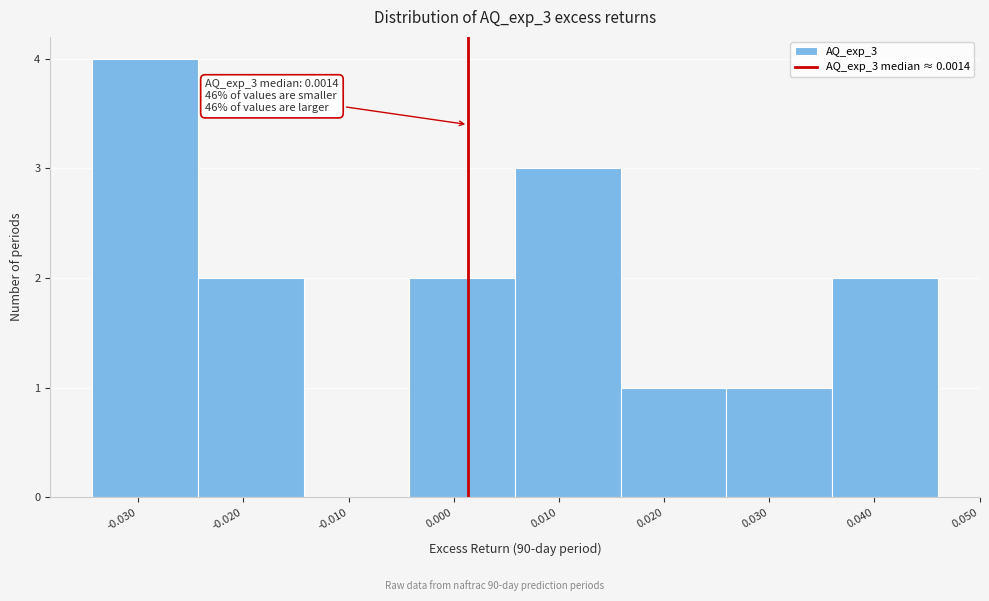

Over which range of the x-axis is the bar tallest?

-0.034 to -0.024